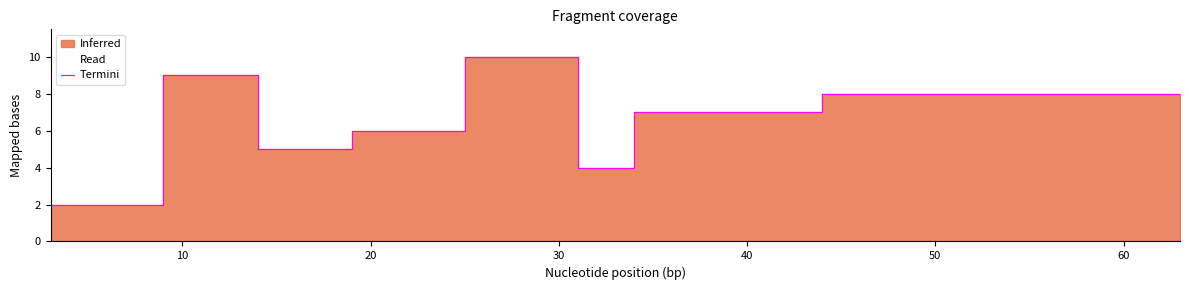

What is the difference between the values at 50 and 30?

2